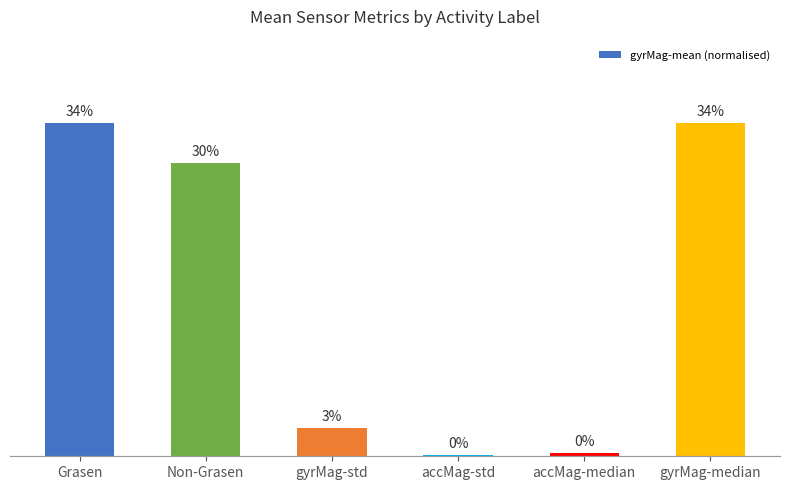

True or false: the data shows 0.0 at gyrMag-std.

True